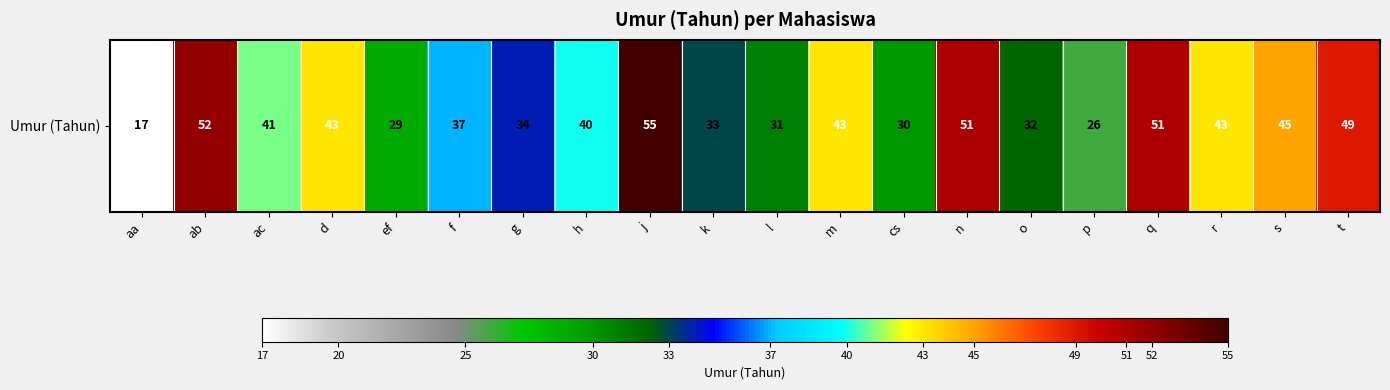

Between l and n, which is larger?

n